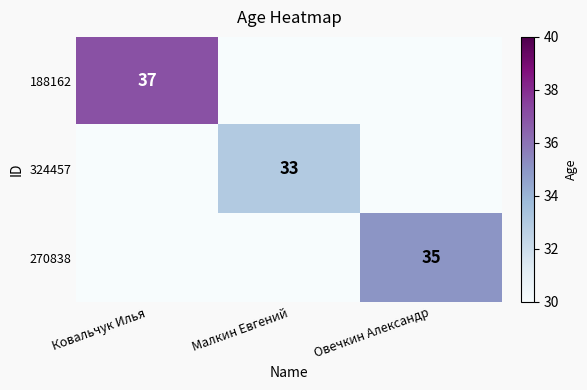

True or false: 188162 has a value of 37 at Ковальчук Илья.

True